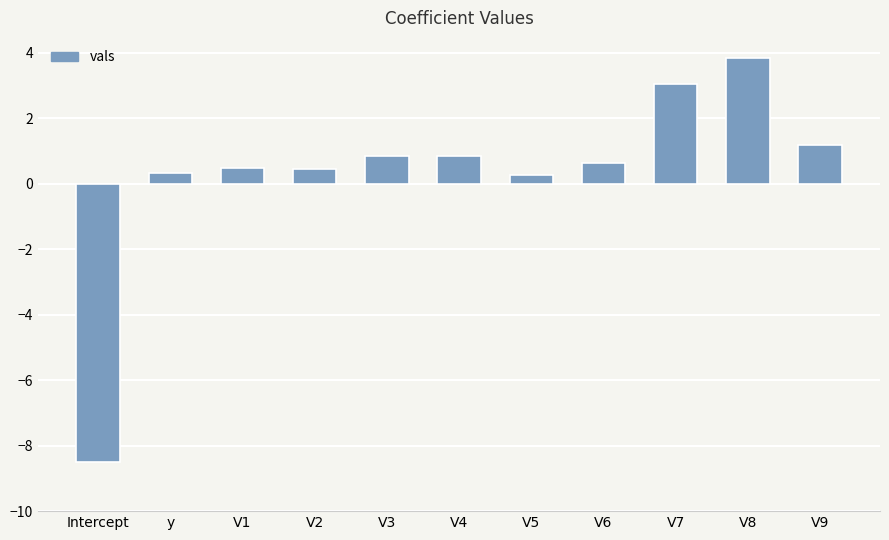

How many bars are there in total?

11